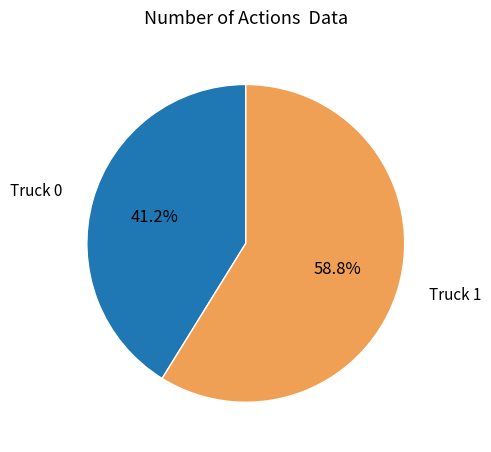

Do Truck 0 and Truck 1 together represent more than half of the pie?

Yes